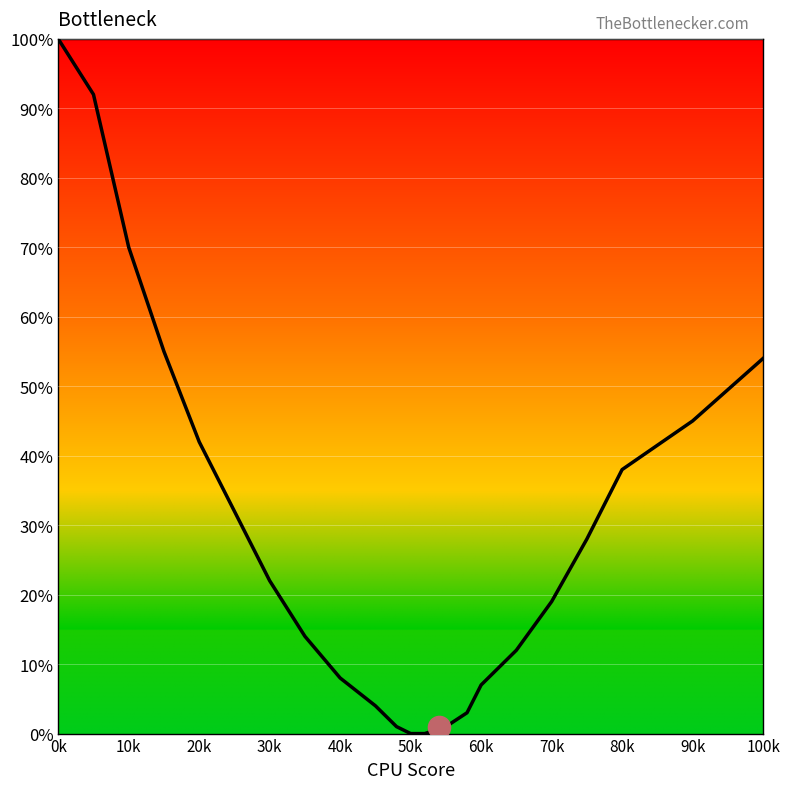

What is the sum of all values?

647